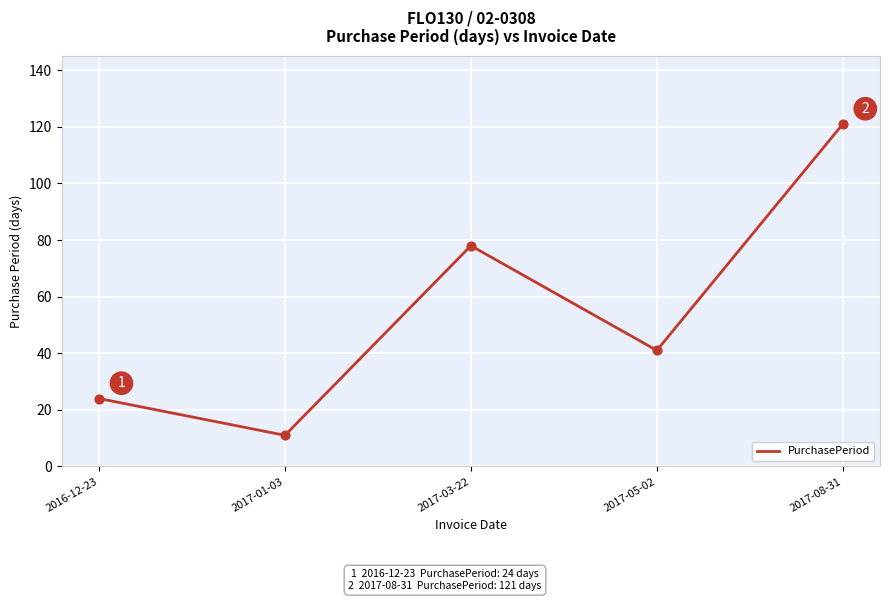

Which has a higher value, 2016-12-23 or 2017-03-22?

2017-03-22